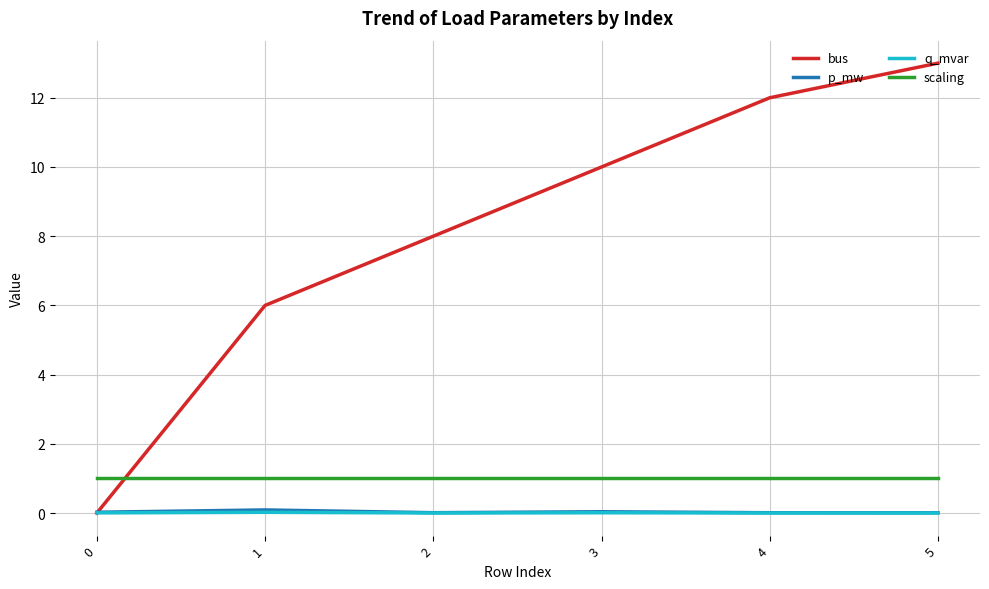

Which series has the largest total across all categories?

bus